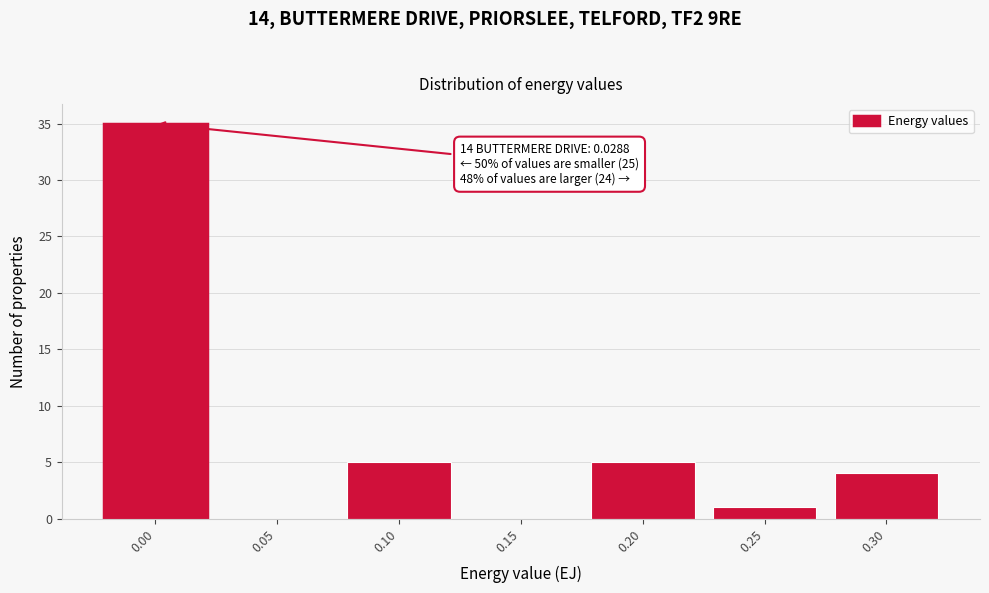

Reading left to right, what are all the values shown in this chart?

0.00=35	0.05=0	0.10=5	0.15=0	0.20=5	0.25=1	0.30=4